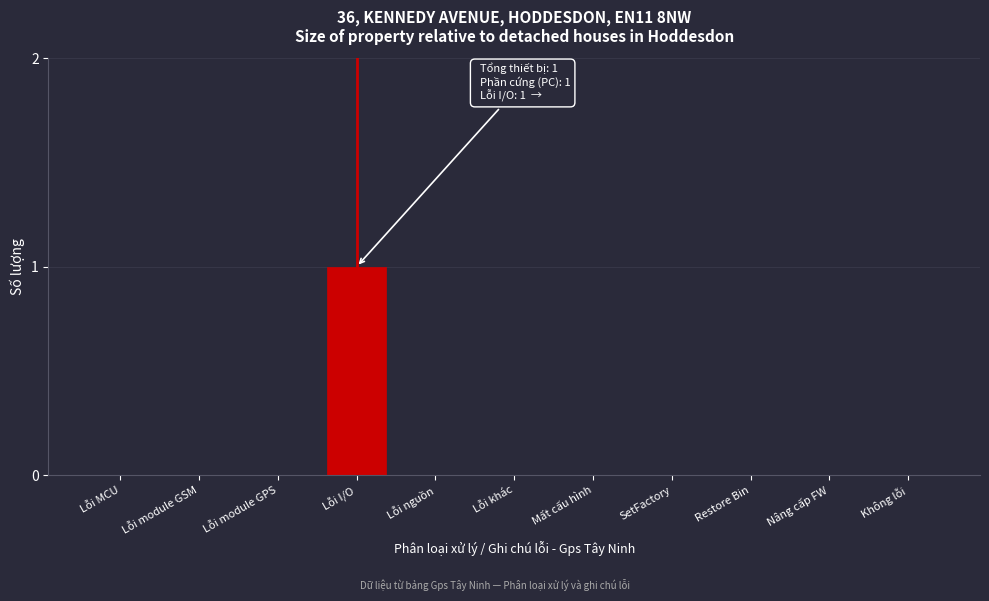

Reading left to right, what are all the values shown in this chart?

Lỗi MCU=0	Lỗi module GSM=0	Lỗi module GPS=0	Lỗi I/O=1	Lỗi nguồn=0	Lỗi khác=0	Mất cấu hình=0	SetFactory=0	Restore Bin=0	Nâng cấp FW=0	Không lỗi=0